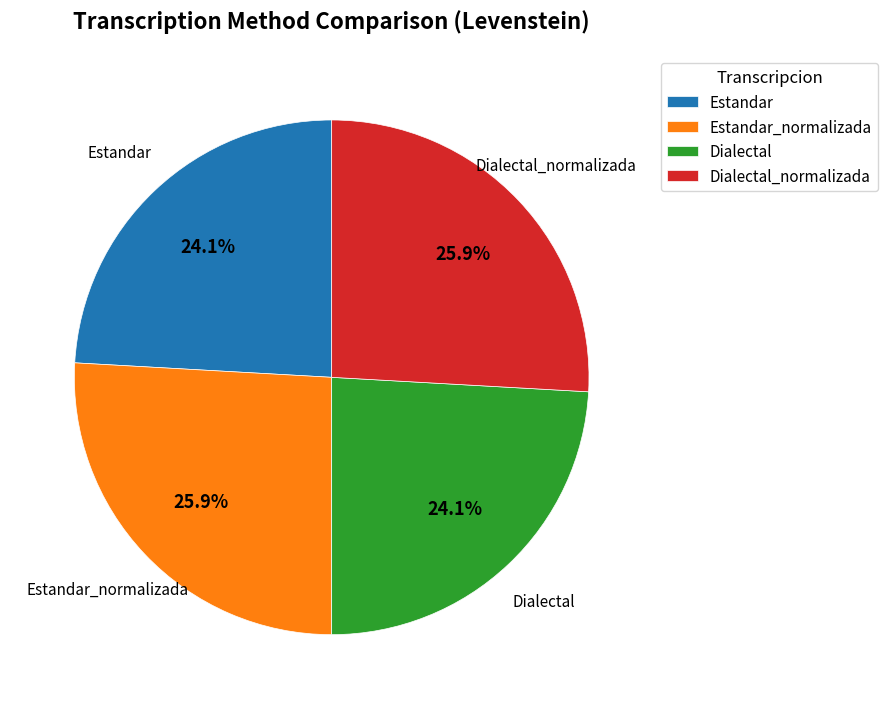

True or false: Estandar accounts for 33% of the total.

False